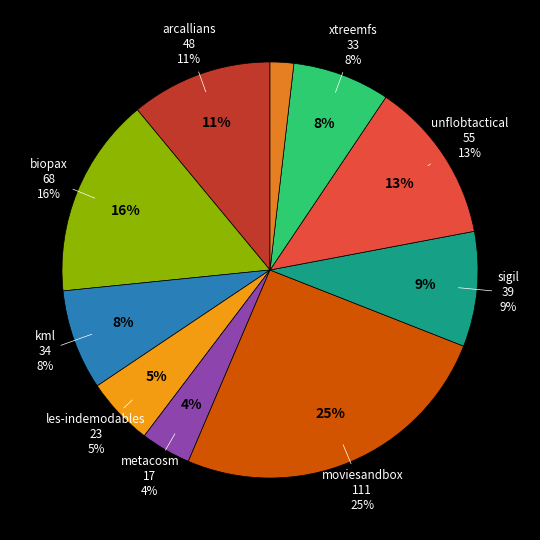

To the nearest percent, what is the combined percentage of metacosm.csv and les-indemodables.csv?

9%